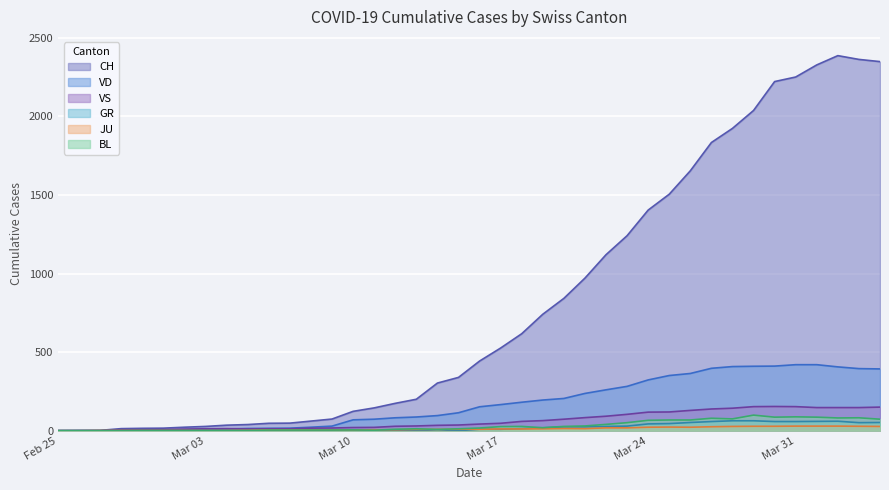

What is the difference between the maximum and minimum values in the GR series?

63